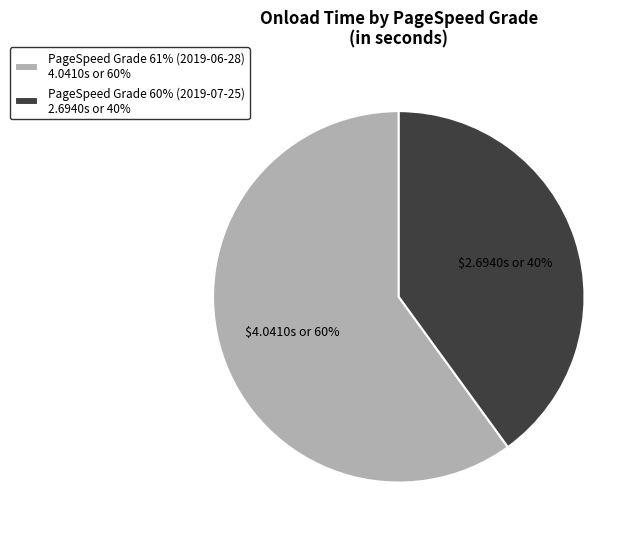

Which slice is the largest?

PageSpeed Grade 61% (2019-06-28)